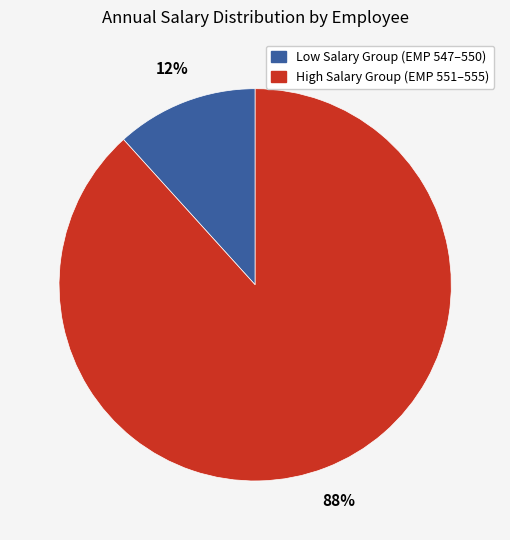

Is there any slice that represents more than half of the pie?

Yes